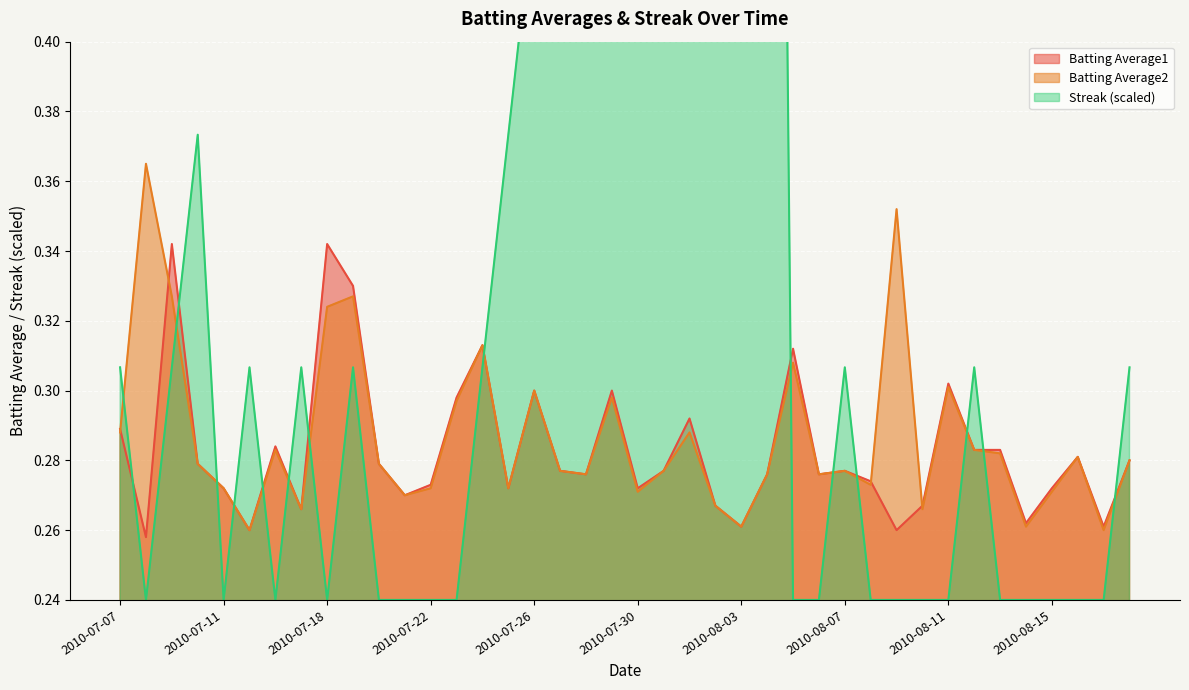

What is the label of the 26th point from the right?

2010-07-24